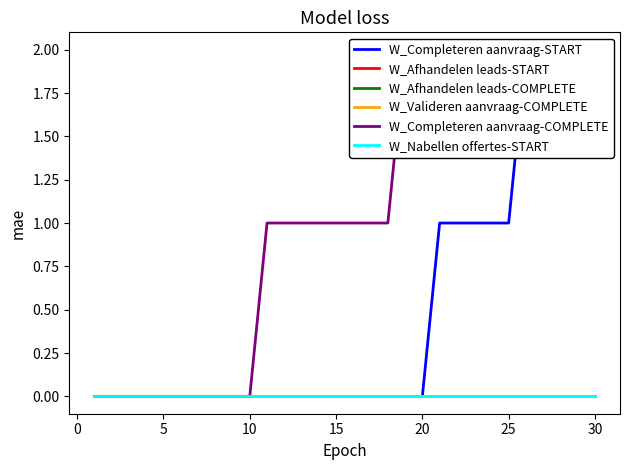

True or false: W_Afhandelen leads-COMPLETE and W_Nabellen offertes-START intersect in this chart.

False